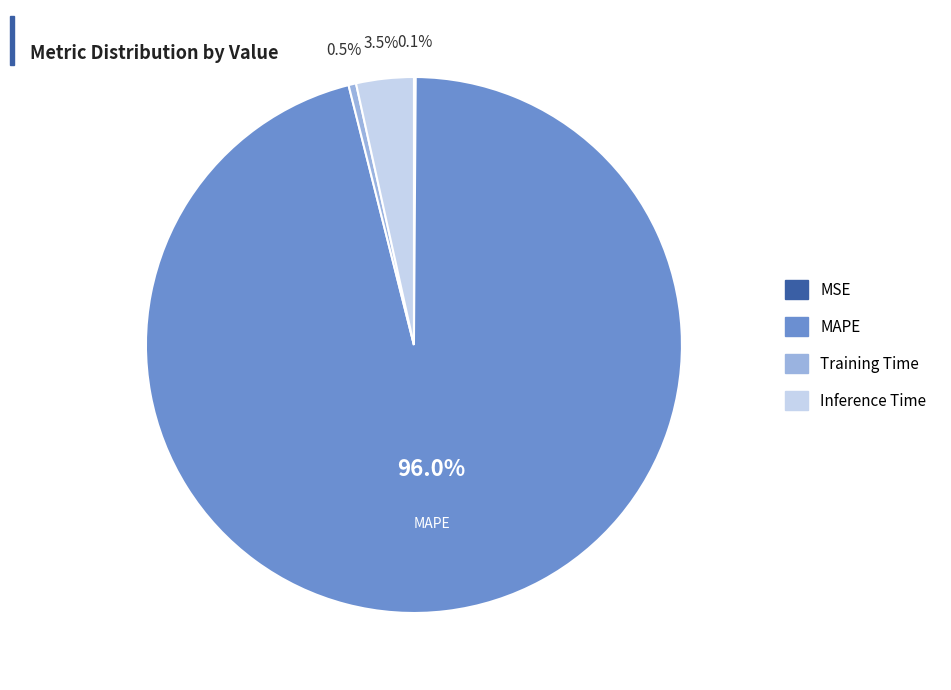

What is the majority slice?

MAPE